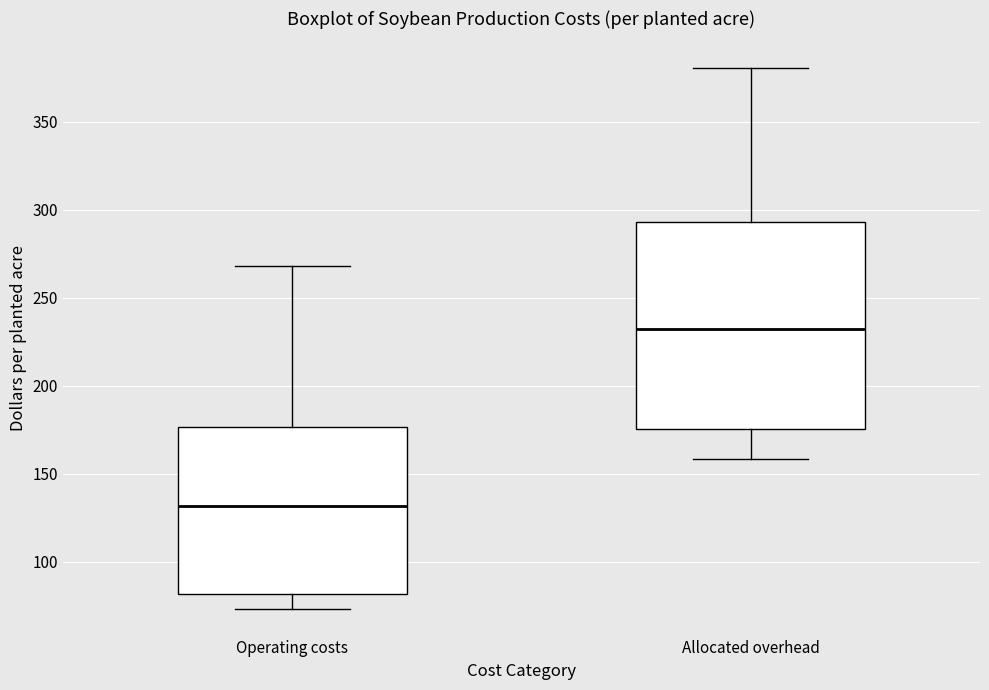

Which box is the tallest, from its lower edge to its upper edge?

Allocated overhead